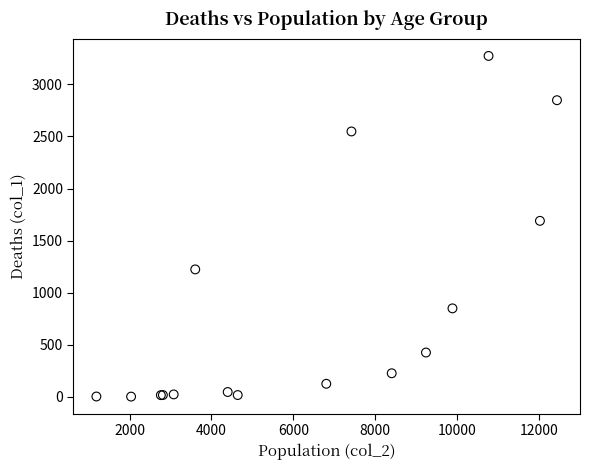

What Y value in the scatter plot is closest to 1638?

1690